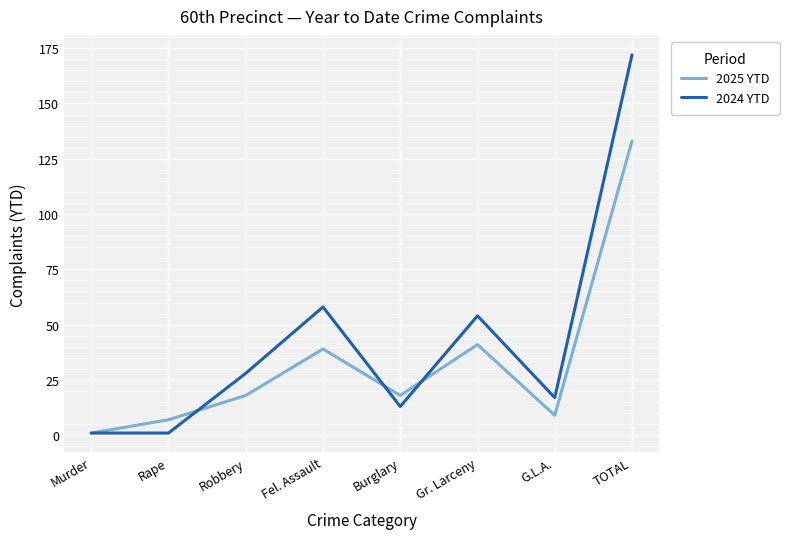

How many lines are shown in the chart?

2